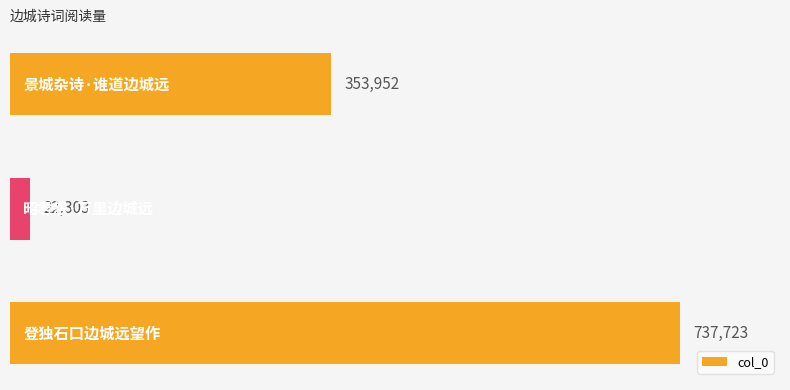

How many bars are there in total?

3